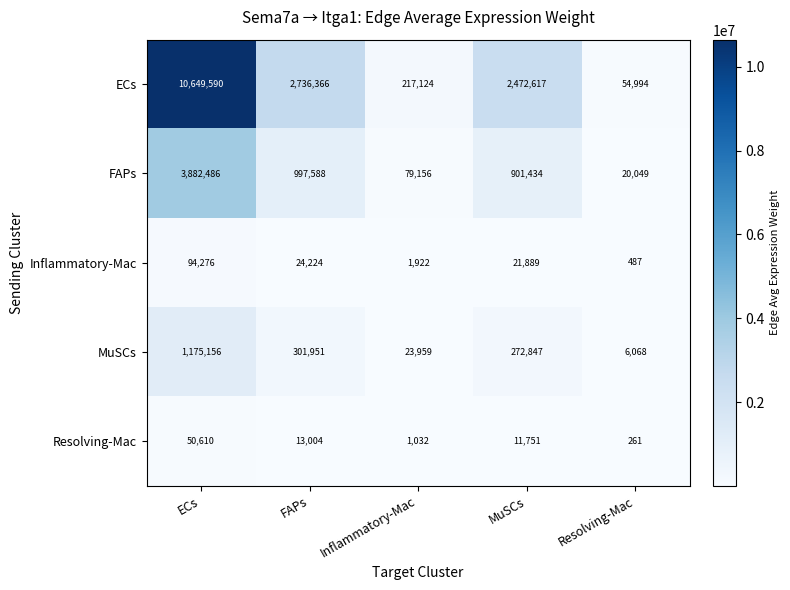

What is the difference between the highest and lowest values at MuSCs?

2460866